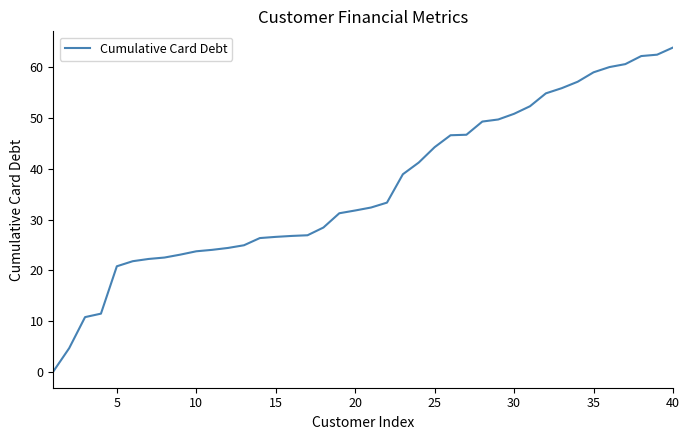

How many lines are shown in the chart?

1